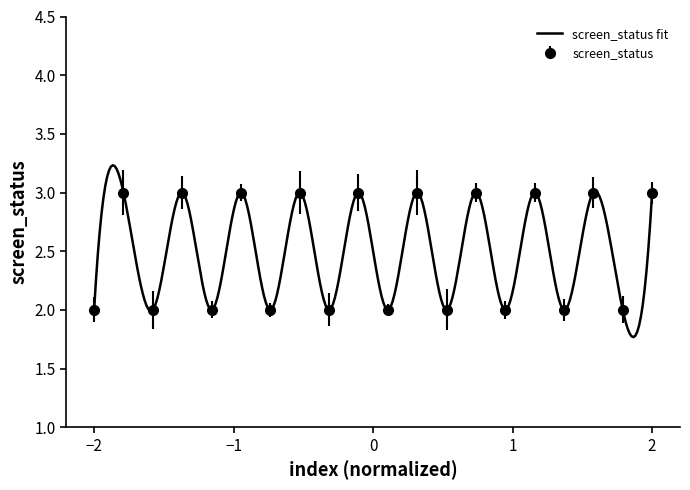

How many interior local peaks does the screen_status series have?

9